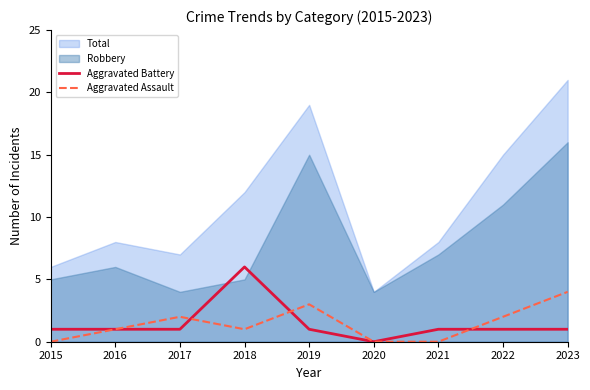

How many times do Aggravated Assault and Aggravated Battery cross each other?

3